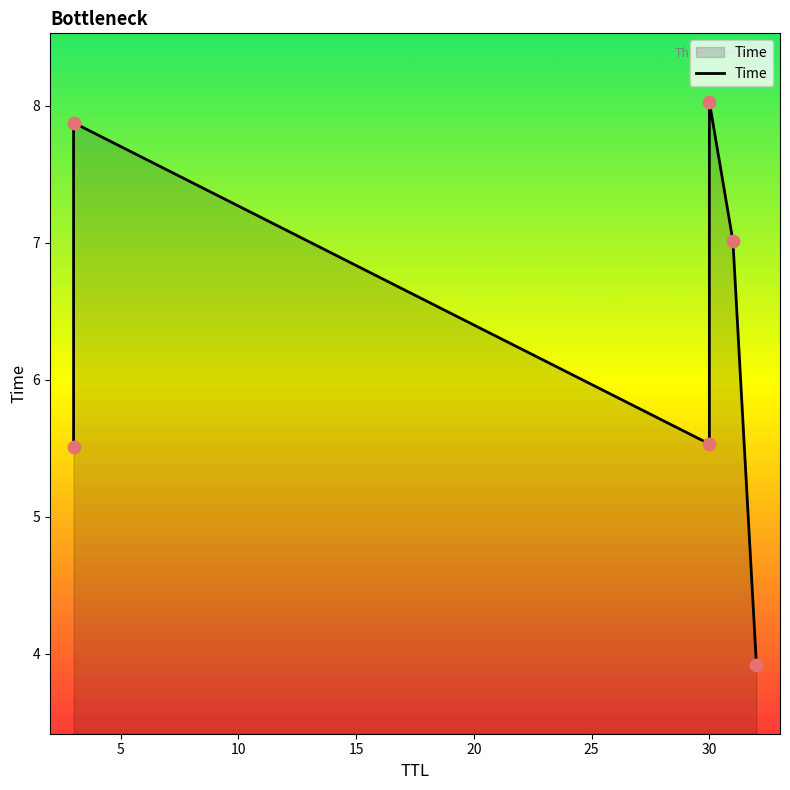

Between 15 and 25, which is larger?

15